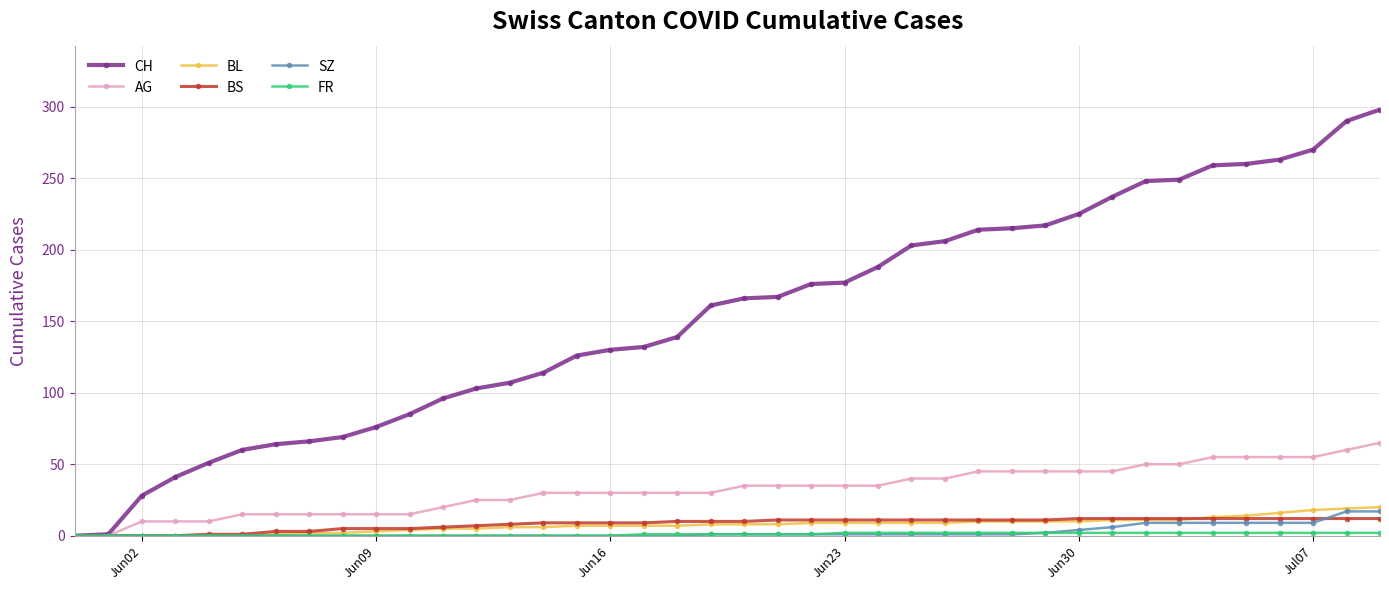

Which series has the largest total across all categories?

CH